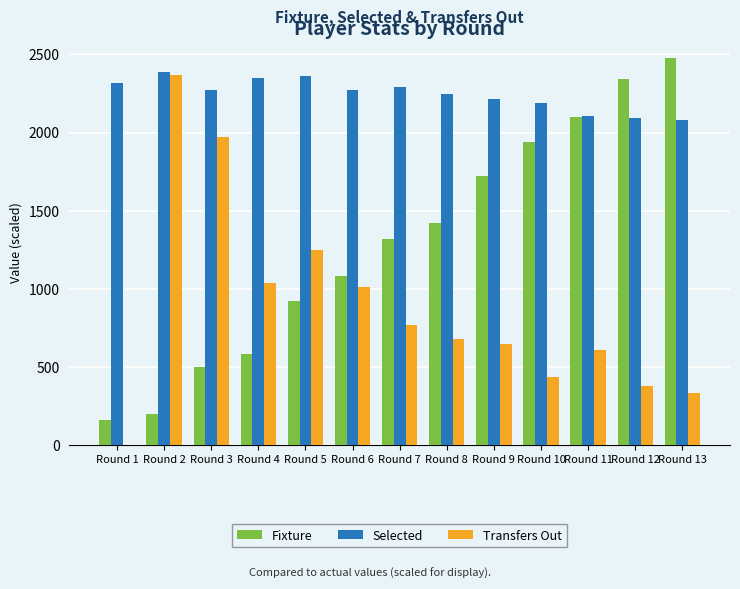

What is the spread (max minus min) of values at Round 12?

1960